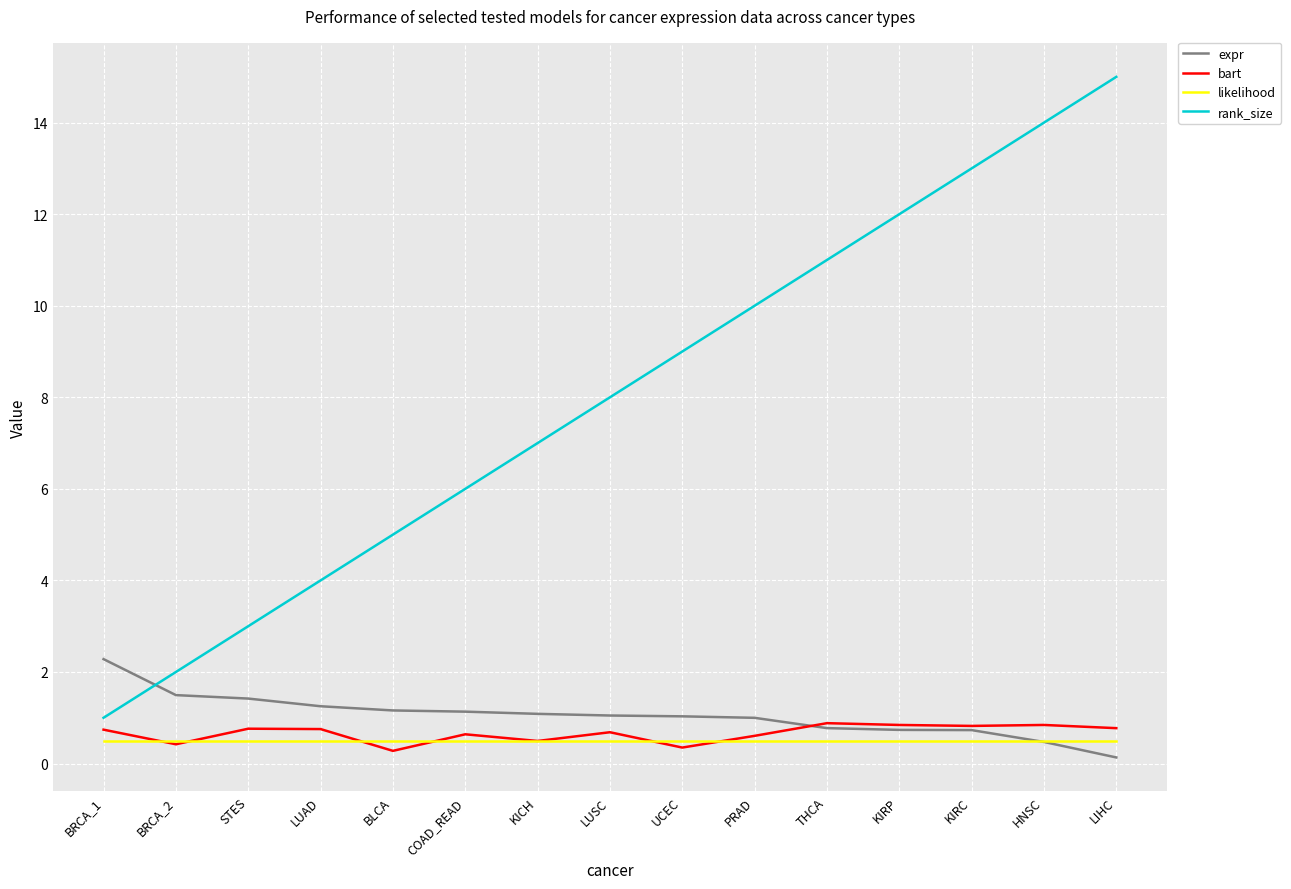

What value does the likelihood series have at KIRC?

0.5